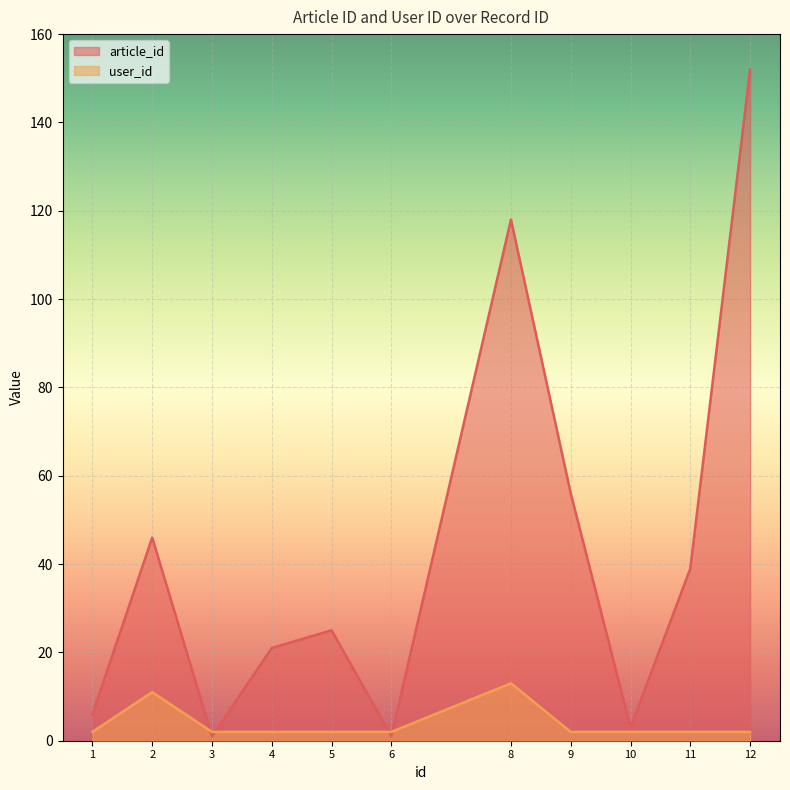

At which category is the sum across all series the highest?

12